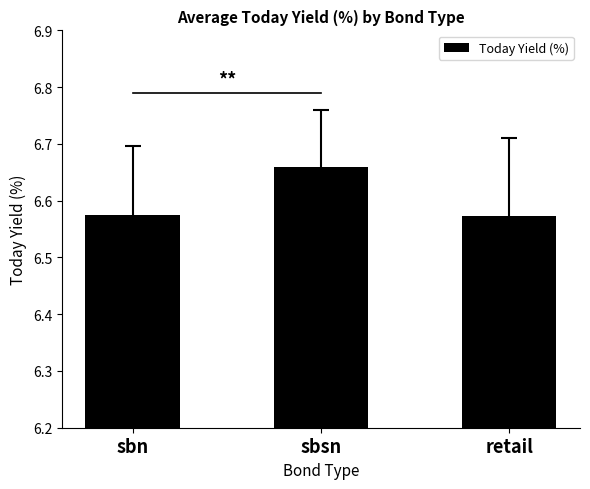

Which label corresponds to the largest value in the chart?

sbsn